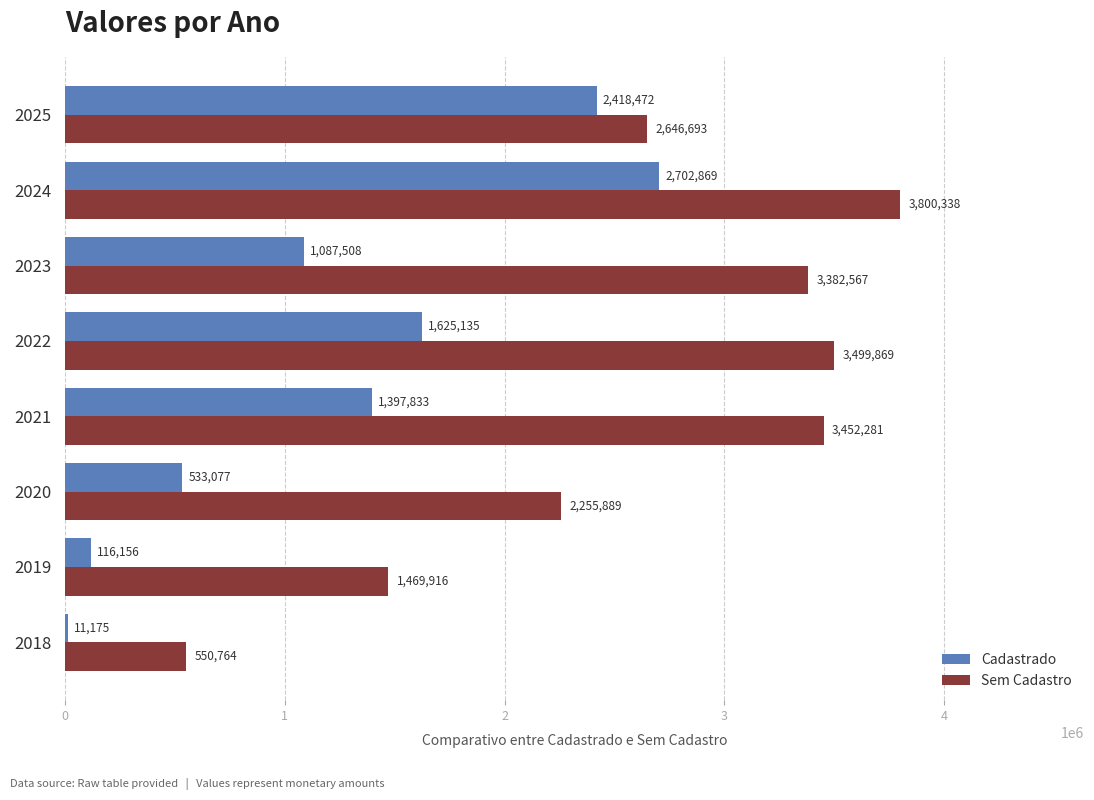

Which series has the largest total across all categories?

Sem Cadastro